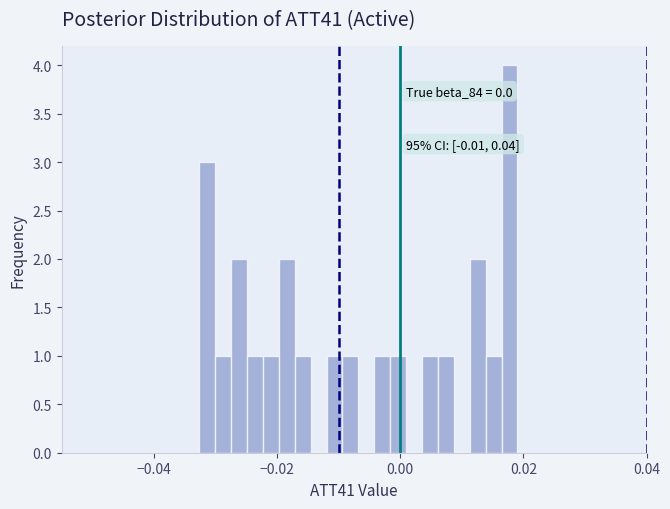

Around what value on the x-axis is the tallest bar? Give the approximate position of its centre, as read against the axis.

0.018